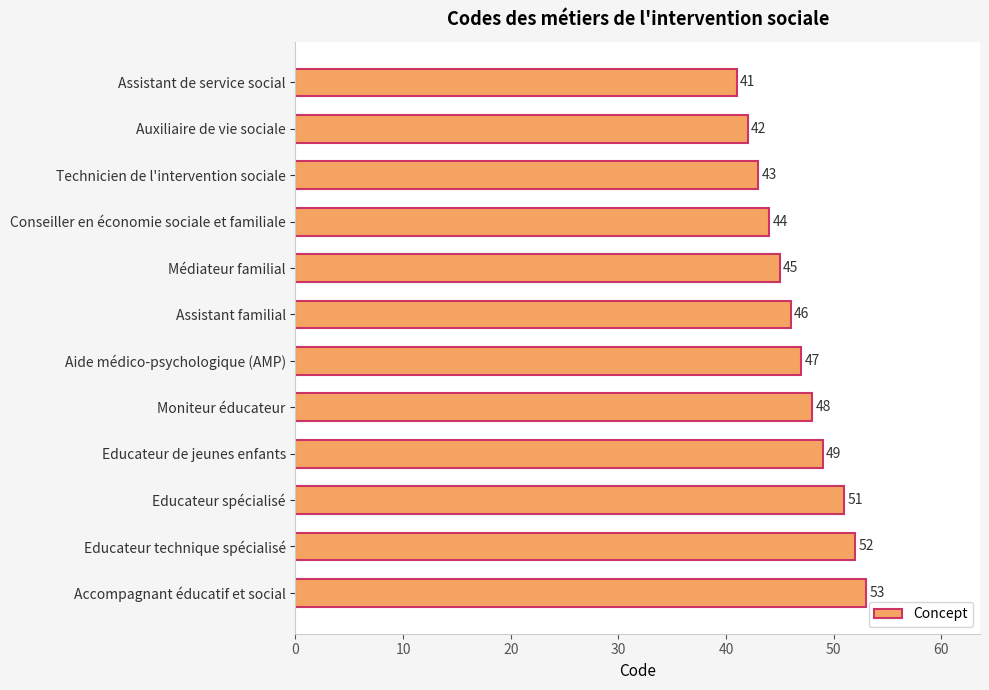

Reading top to bottom, list all the values displayed in this chart.

Assistant de service social=41	Auxiliaire de vie sociale=42	Technicien de l'intervention sociale=43	Conseiller en économie sociale et familiale=44	Médiateur familial=45	Assistant familial=46	Aide médico-psychologique (AMP)=47	Moniteur éducateur=48	Educateur de jeunes enfants=49	Educateur spécialisé=51	Educateur technique spécialisé=52	Accompagnant éducatif et social=53